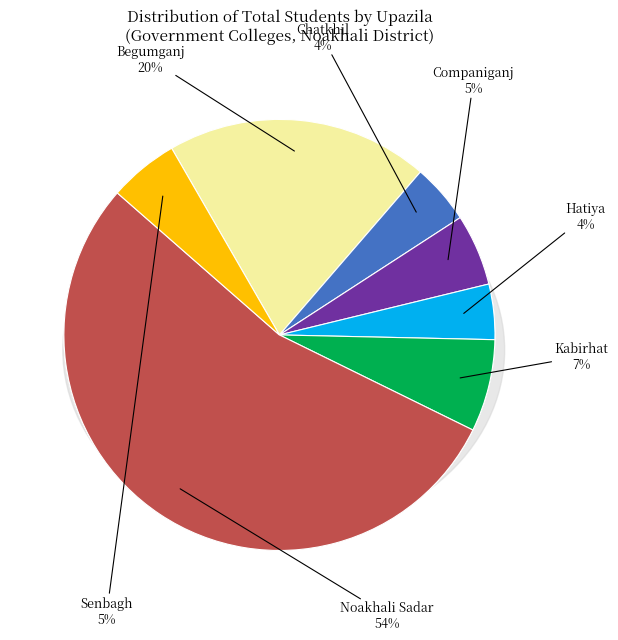

How many segments does this pie chart have?

7